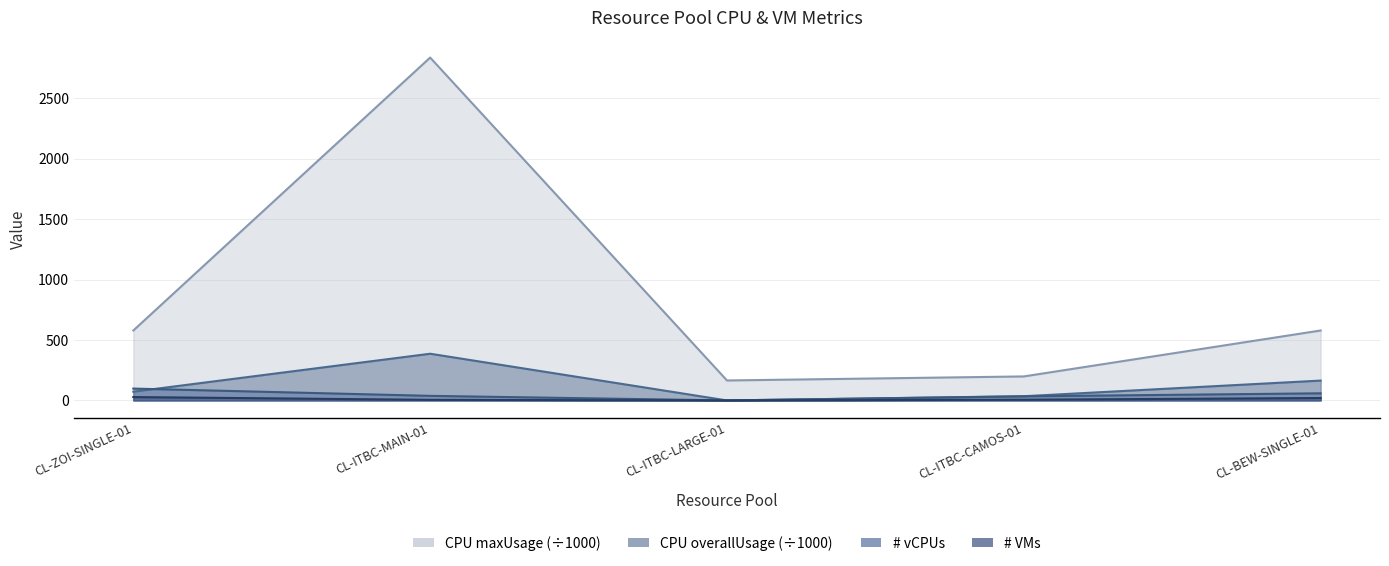

What is the label of the 4th point from the left?

CL-ITBC-CAMOS-01